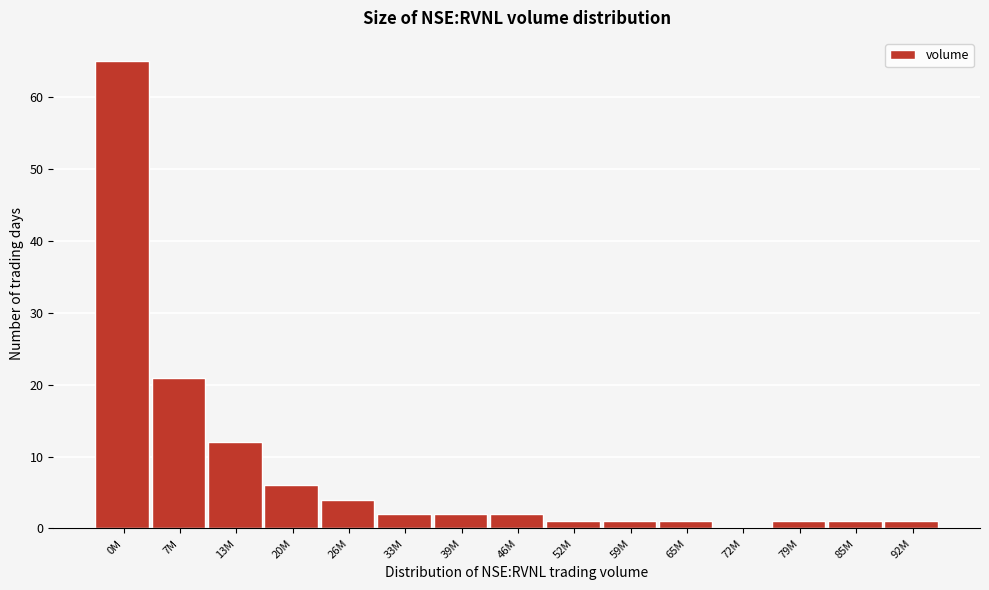

Reading left to right, extract all data points from this chart.

0M=65	7M=21	13M=12	20M=6	26M=4	33M=2	39M=2	46M=2	52M=1	59M=1	65M=1	72M=0	79M=1	85M=1	92M=1